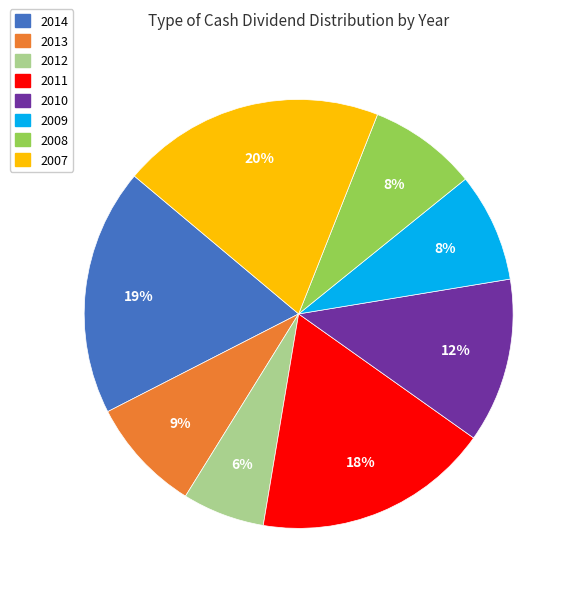

The 2009 slice represents 8% of the pie. True or false?

True